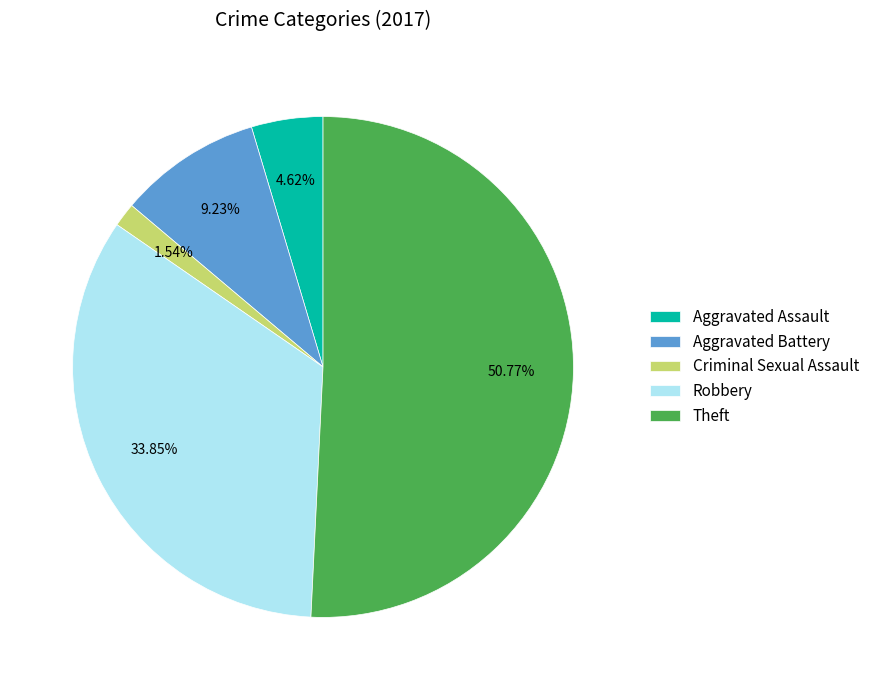

Which slice represents more than half of the pie?

Theft